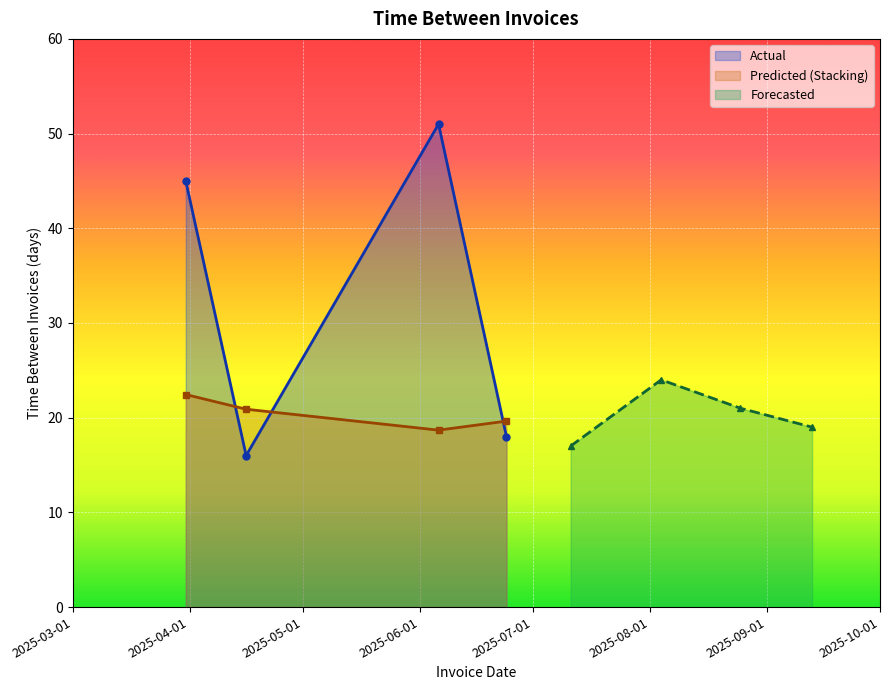

What is the maximum value shown in the chart?

51.0